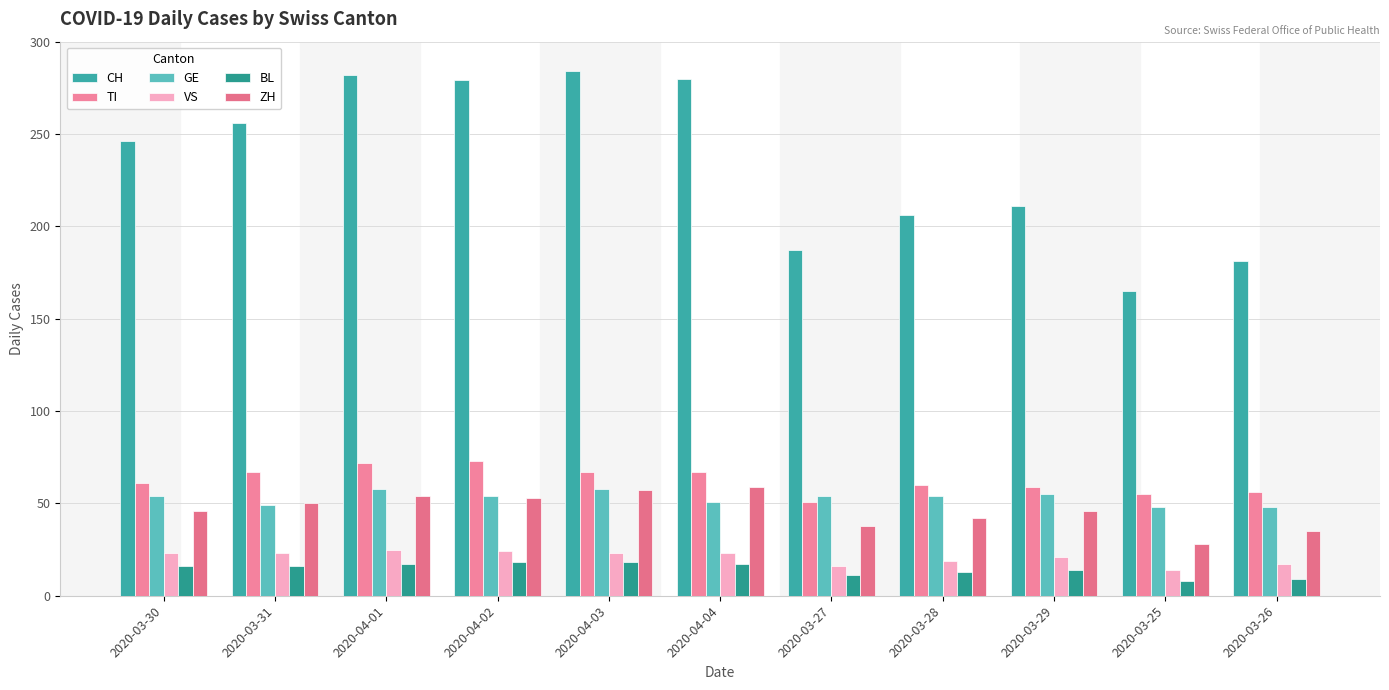

What is the label of the 9th bar from the right?

2020-04-01